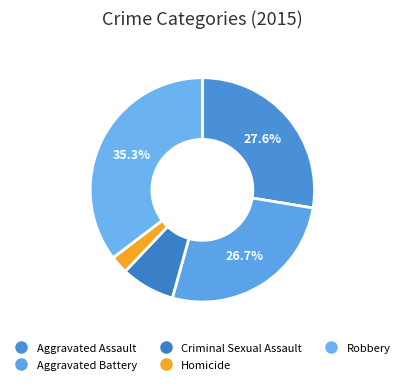

What is the ratio of the value at Robbery to the value at Aggravated Battery?

1.3